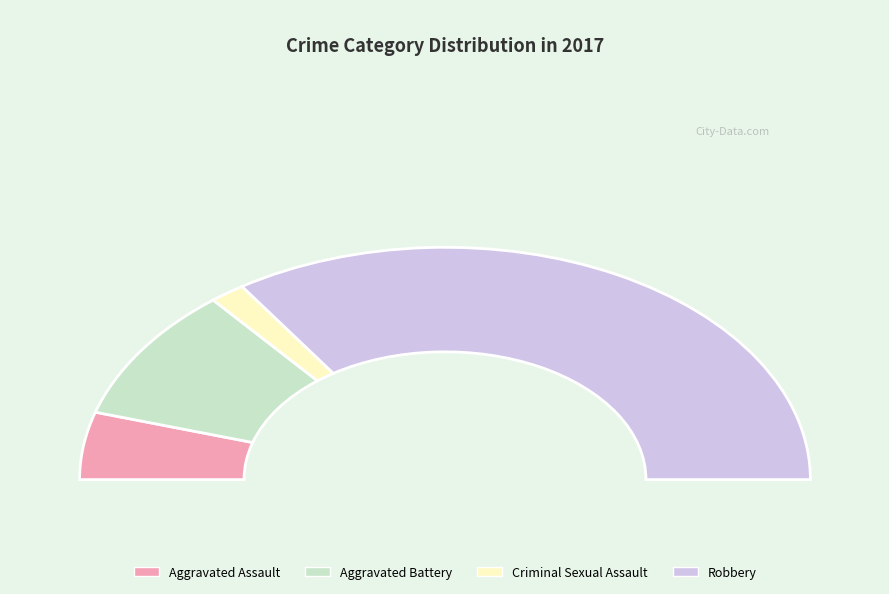

To the nearest percent, what is the difference between the largest and smallest slice percentages?

66%